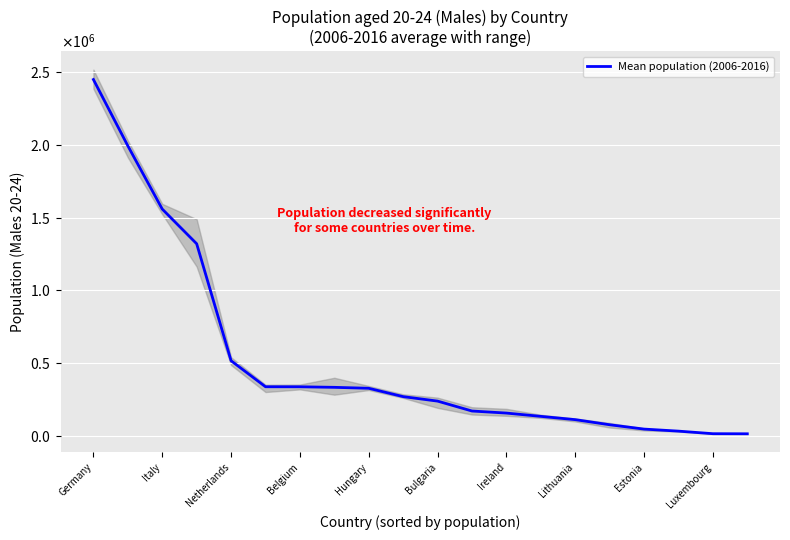

What is the label of the 5th point from the right?

15